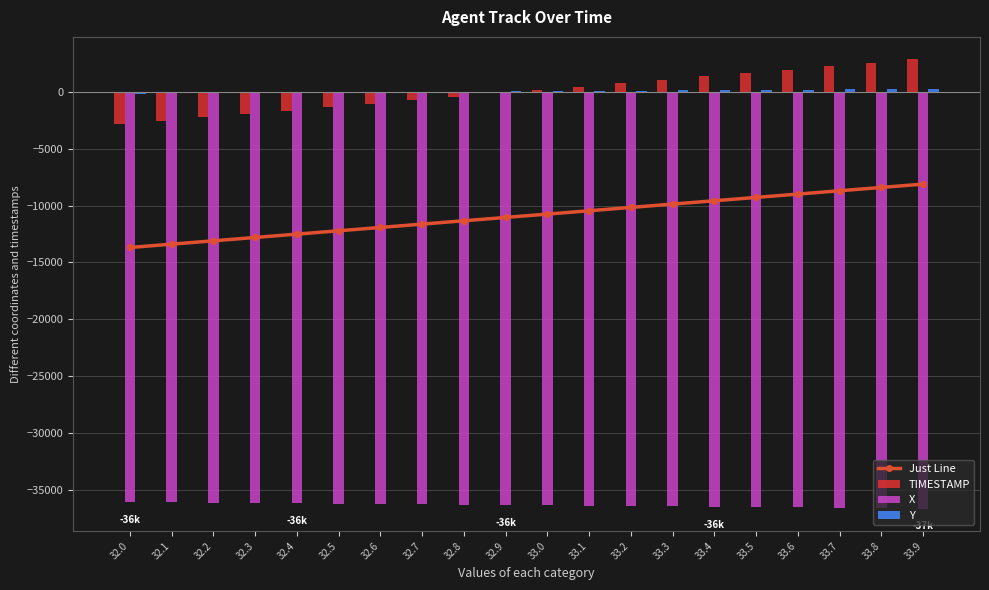

What position from the right is 32.1?

19